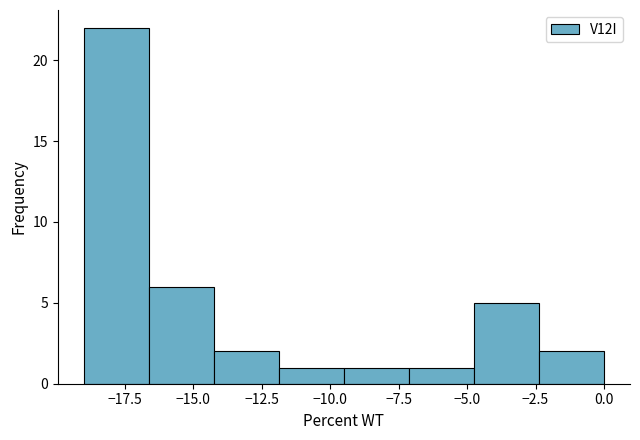

Reading left to right, transcribe this chart: for each bar, give the range it covers on the x-axis and its height. Neither the bar edges nor the heights are printed on the chart, so give them approximately, as read against the axes.

-19.0 to -16.5: 22
-16.5 to -14.0: 6
-14.0 to -12.0: 2
-12.0 to -9.5: 1
-9.5 to -7.0: 1
-7.0 to -4.5: 1
-4.5 to -2.5: 5
-2.5 to 0.0: 2